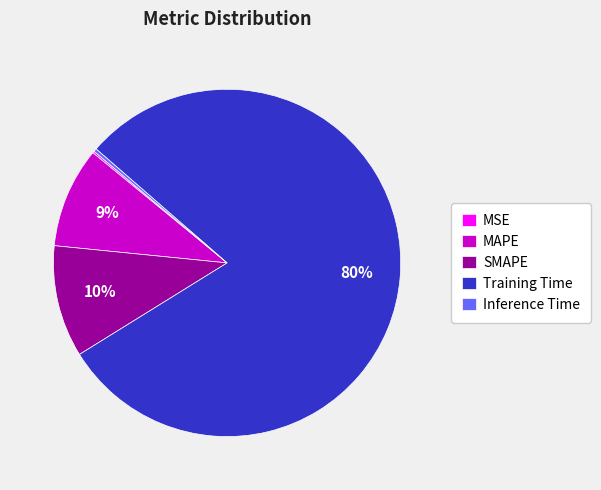

Between Training Time and MAPE, which is larger?

Training Time